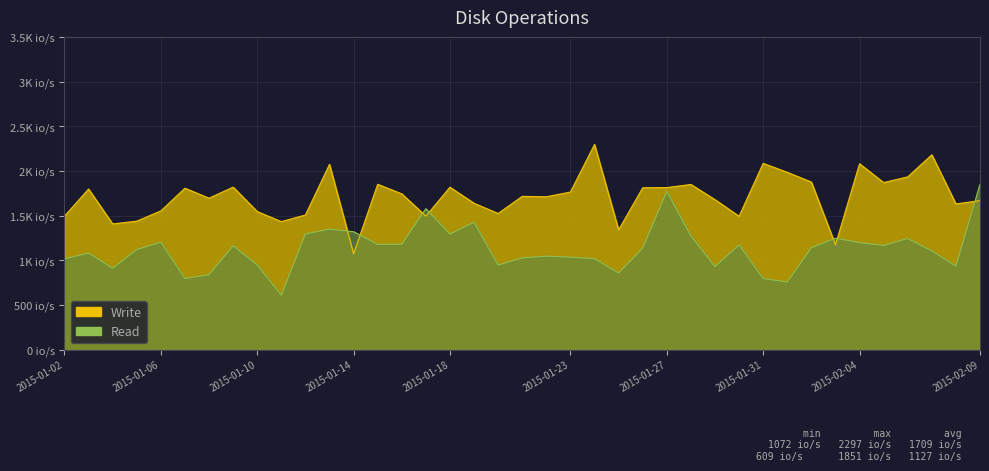

What is the value of the Read point at the 19th from the left?

946